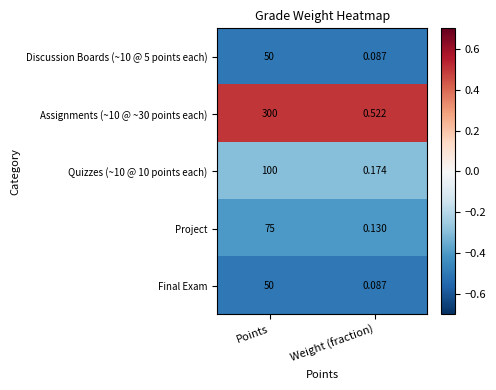

At which category is the sum across all series the highest?

Points